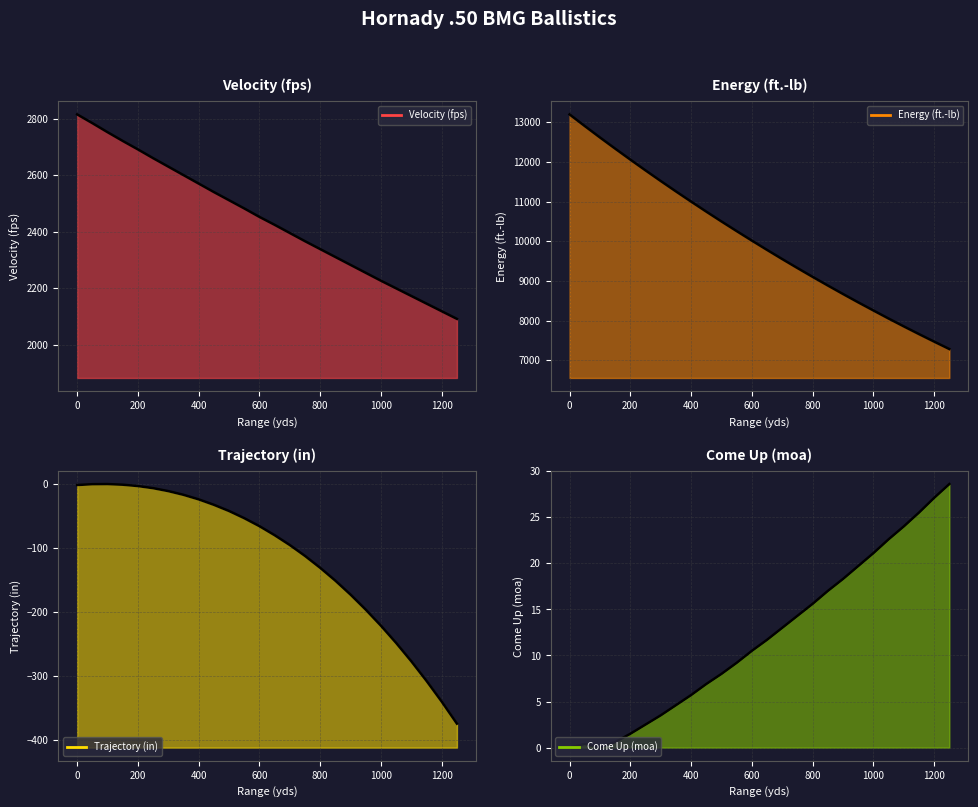

What are all the series names shown in the legend?

Velocity (fps), Energy (ft.-lb), Trajectory (in), Come Up (moa)